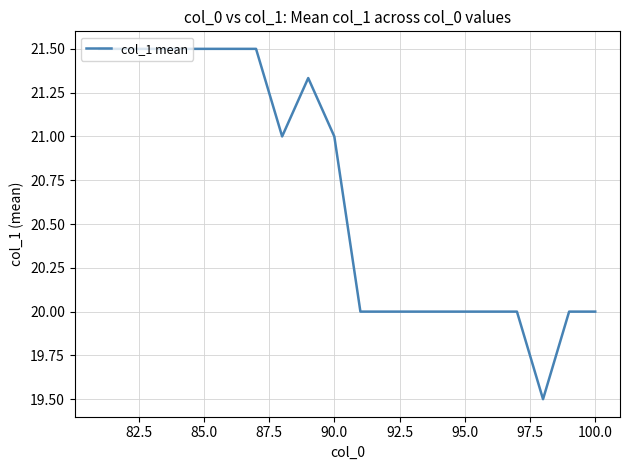

What is the greatest value displayed?

21.5